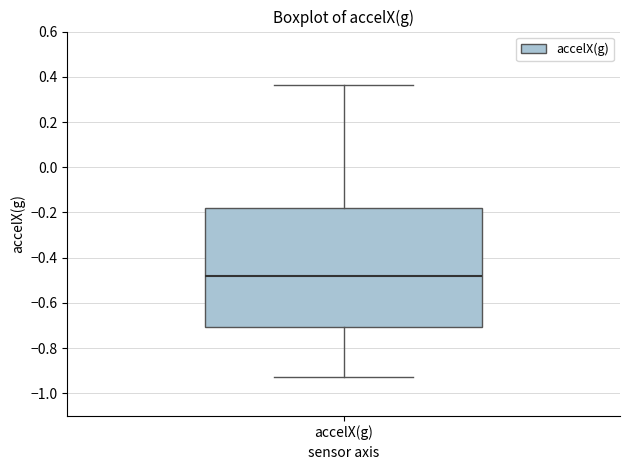

Transcribe this box plot: give where the median line is, the range the box spans, and where the two whiskers end, as read against the y-axis. The values are not printed on the chart, so give them approximately, as read against the axis.

median -0.48, box -0.70 to -0.18, whiskers -0.92 to 0.36